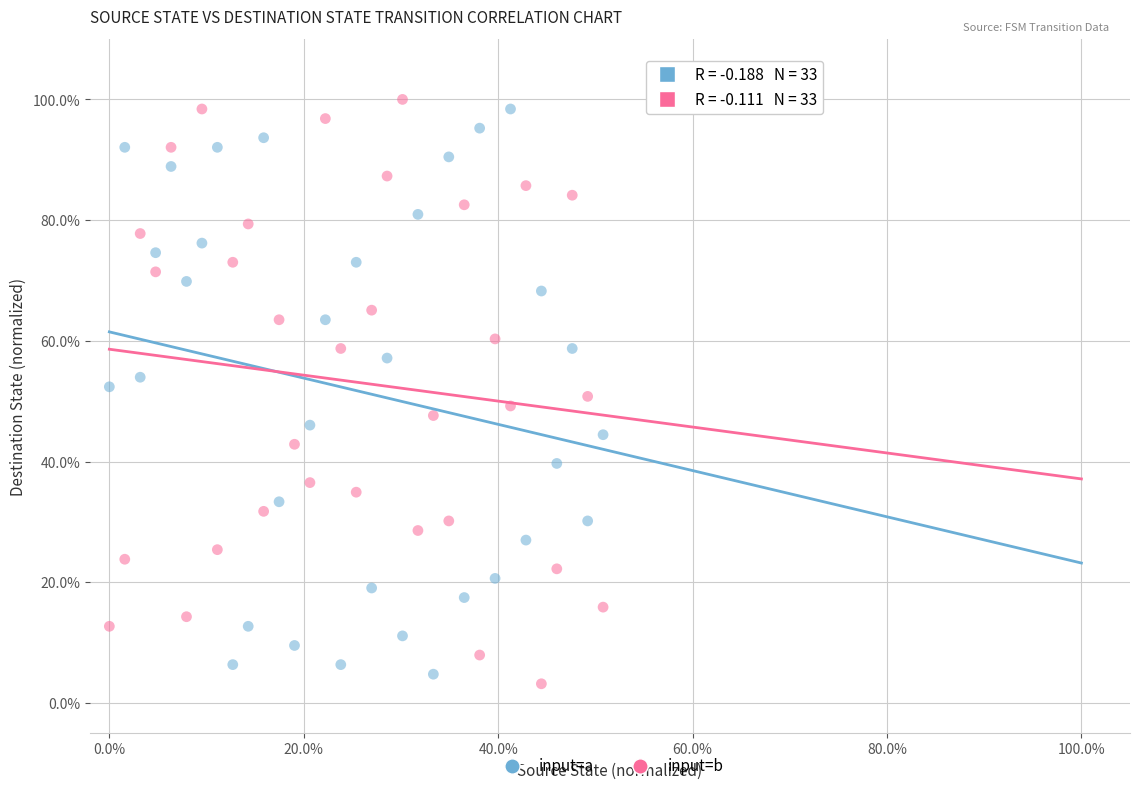

Which series contains the lowest Y value?

input=b